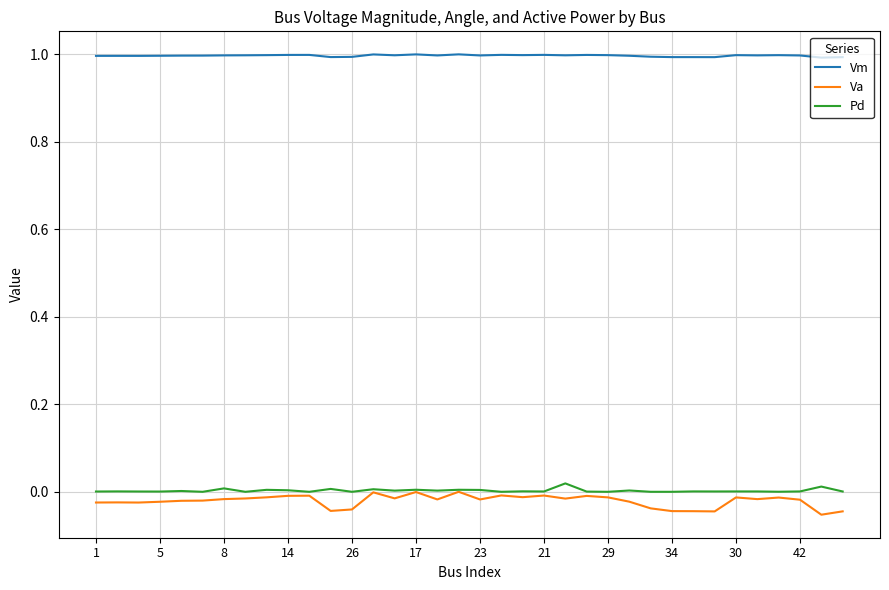

True or false: Vm and Pd intersect in this chart.

False